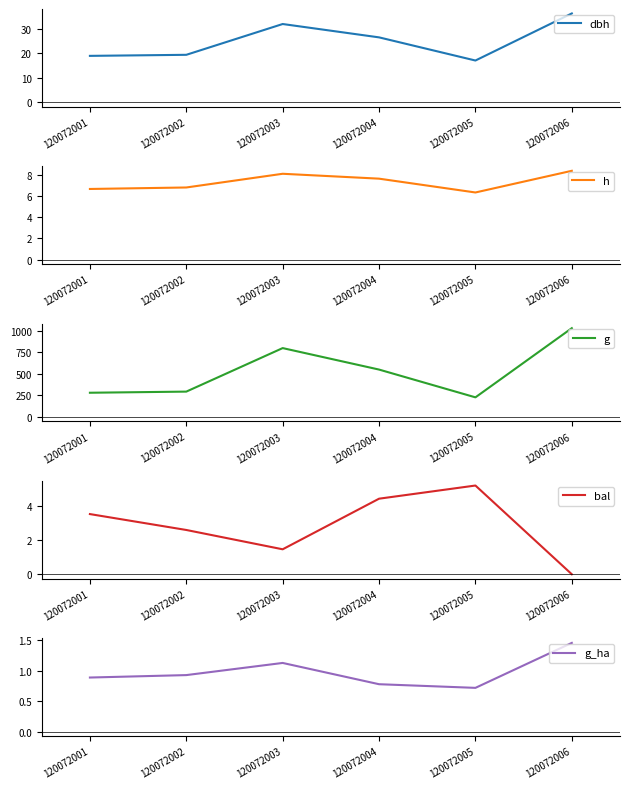

True or false: bal and g intersect in this chart.

False